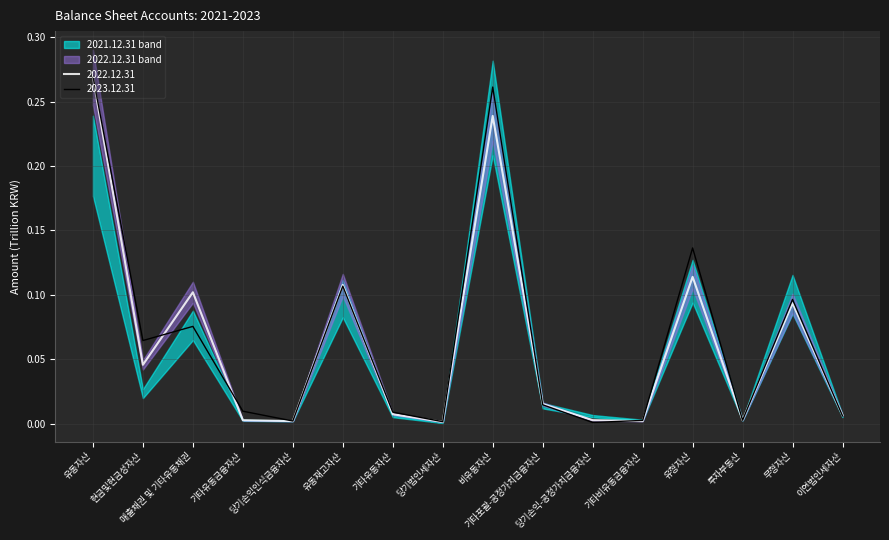

After their last crossing, which series has the higher values: 2022.12.31 or 2023.12.31?

2022.12.31